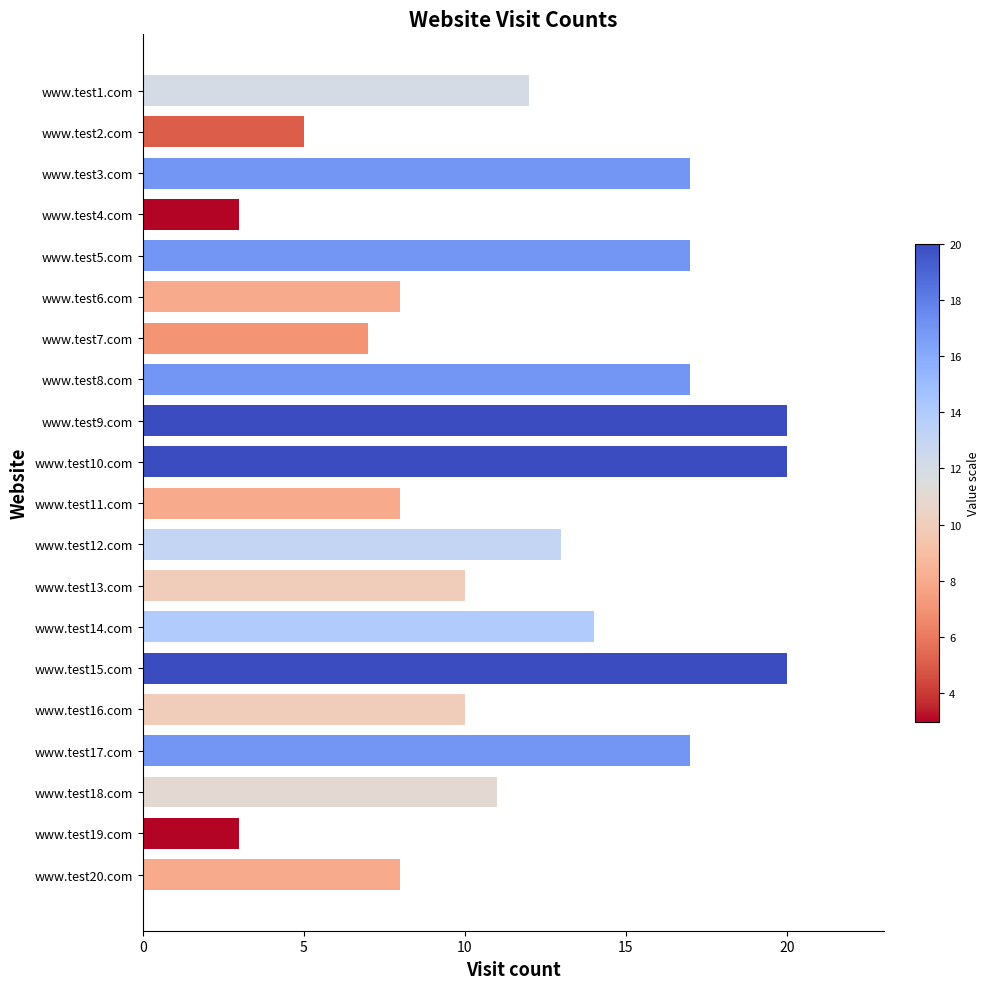

What is the smallest value displayed?

3